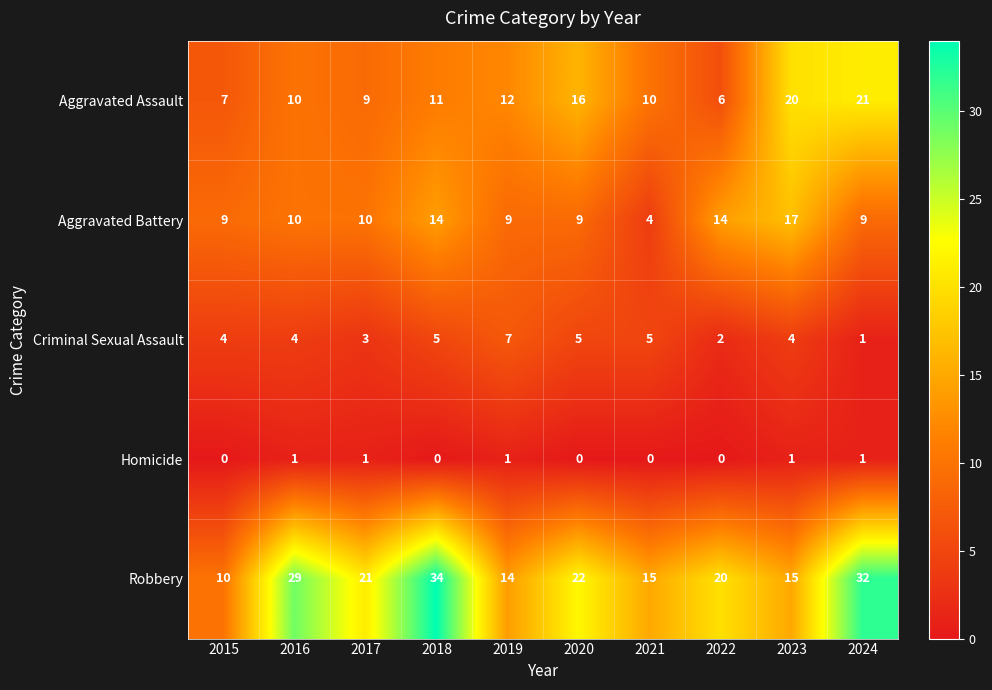

What is the difference between the Robbery values at 2024 and 2015?

22